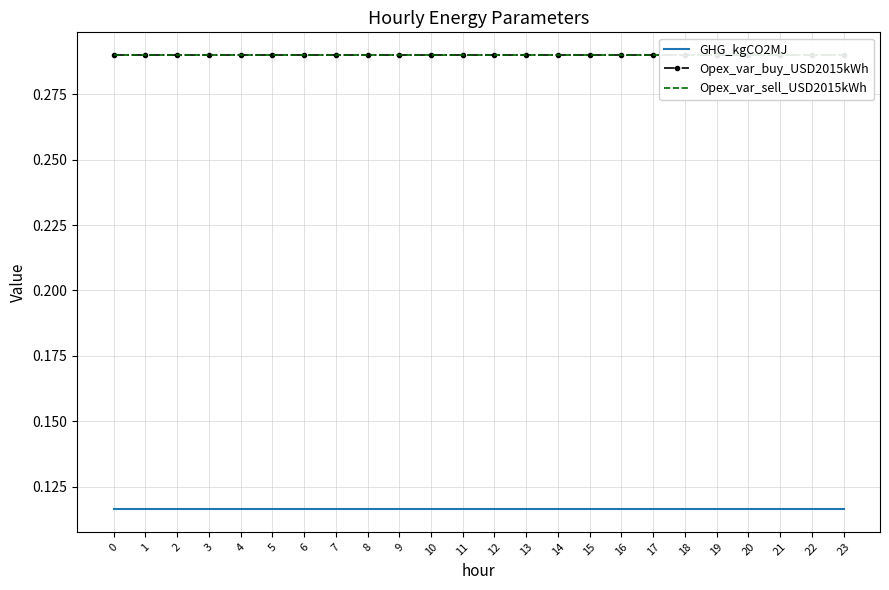

Reading left to right, what are all the values shown in this chart?

GHG_kgCO2MJ: 0.1	0.1	0.1	0.1	0.1	0.1	0.1	0.1	0.1	0.1	0.1	0.1	0.1	0.1	0.1	0.1	0.1	0.1	0.1	0.1	0.1	0.1	0.1	0.1
Opex_var_buy_USD2015kWh: 0.3	0.3	0.3	0.3	0.3	0.3	0.3	0.3	0.3	0.3	0.3	0.3	0.3	0.3	0.3	0.3	0.3	0.3	0.3	0.3	0.3	0.3	0.3	0.3
Opex_var_sell_USD2015kWh: 0.3	0.3	0.3	0.3	0.3	0.3	0.3	0.3	0.3	0.3	0.3	0.3	0.3	0.3	0.3	0.3	0.3	0.3	0.3	0.3	0.3	0.3	0.3	0.3